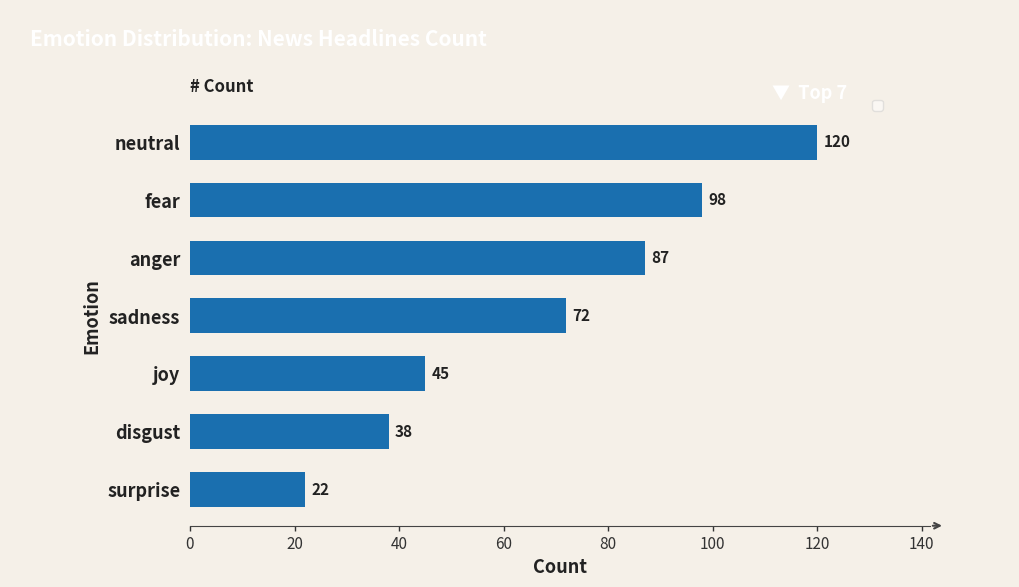

At which label is the value closest to 71?

sadness